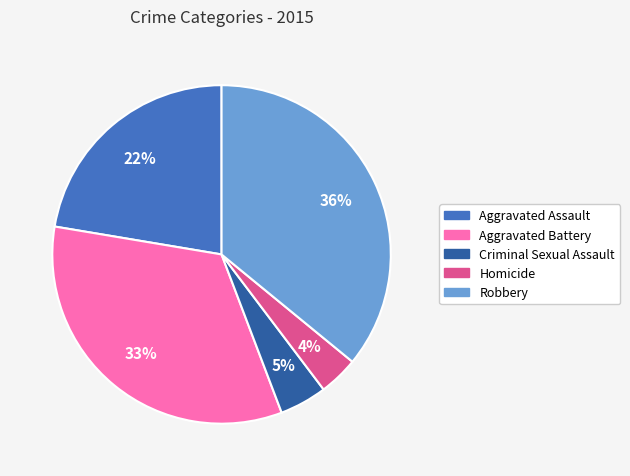

Between Aggravated Assault and Robbery, which is larger?

Robbery